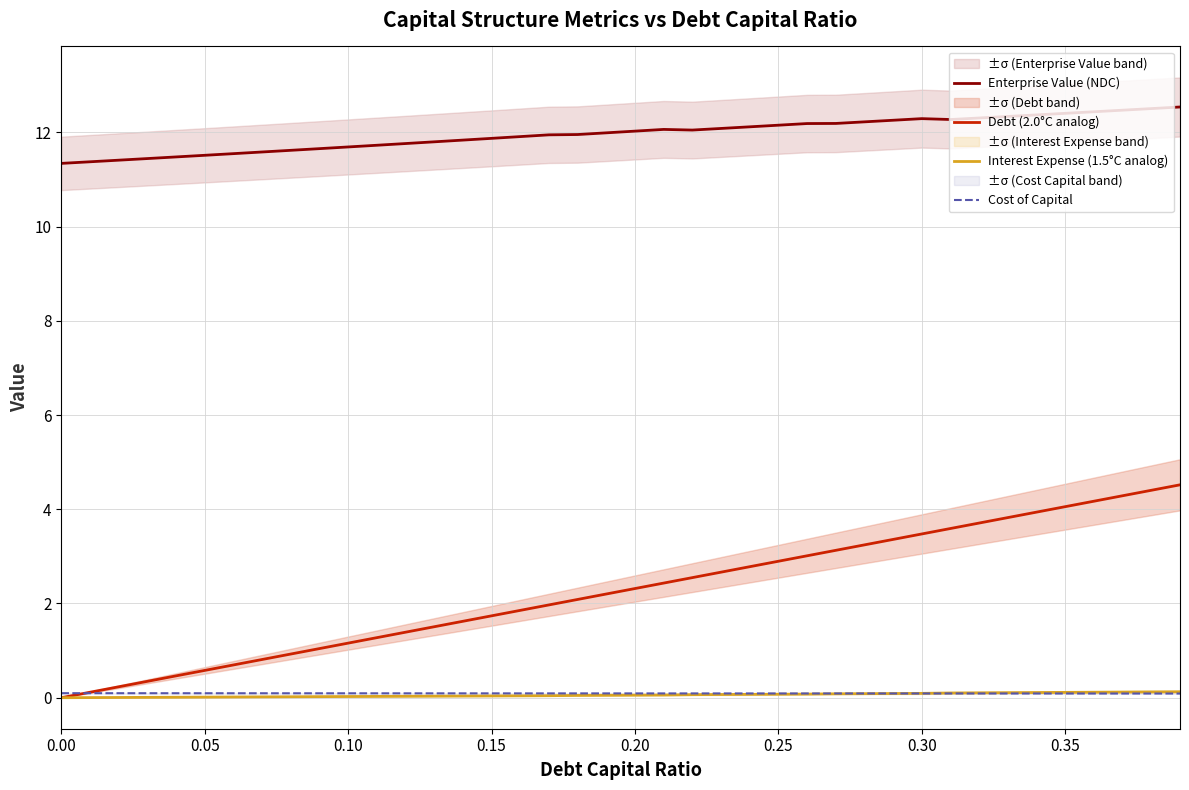

Which series ends up on top after the final intersection of Interest Expense (1.5°C analog) and Cost of Capital?

Interest Expense (1.5°C analog)